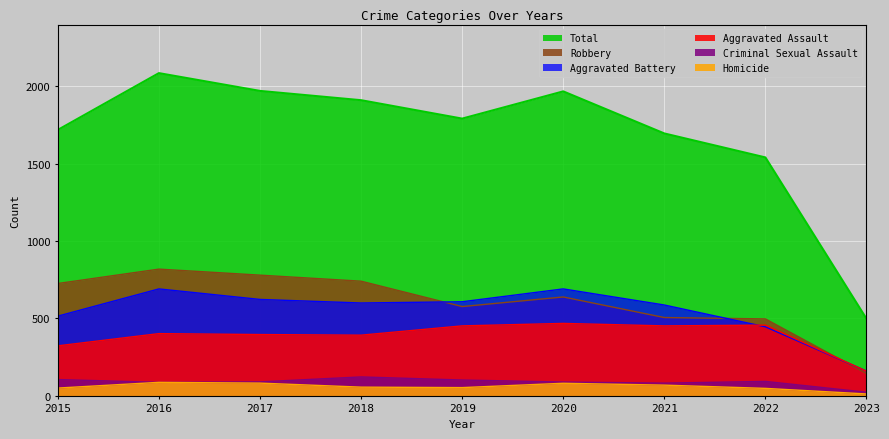

What is the sum of the Aggravated Assault values at 2018 and 2020?

860